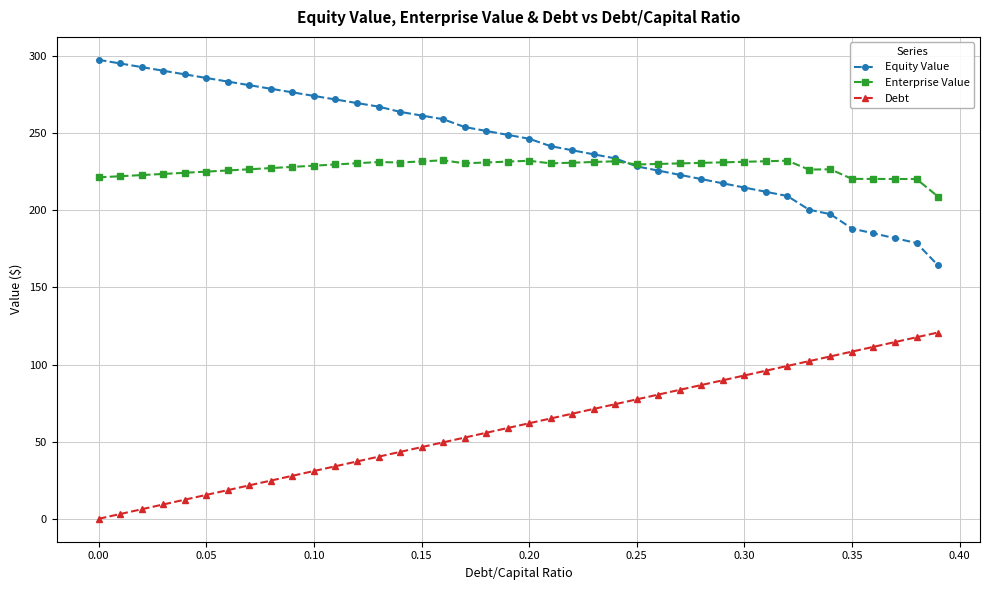

What is the highest value of the Debt series?

120.8